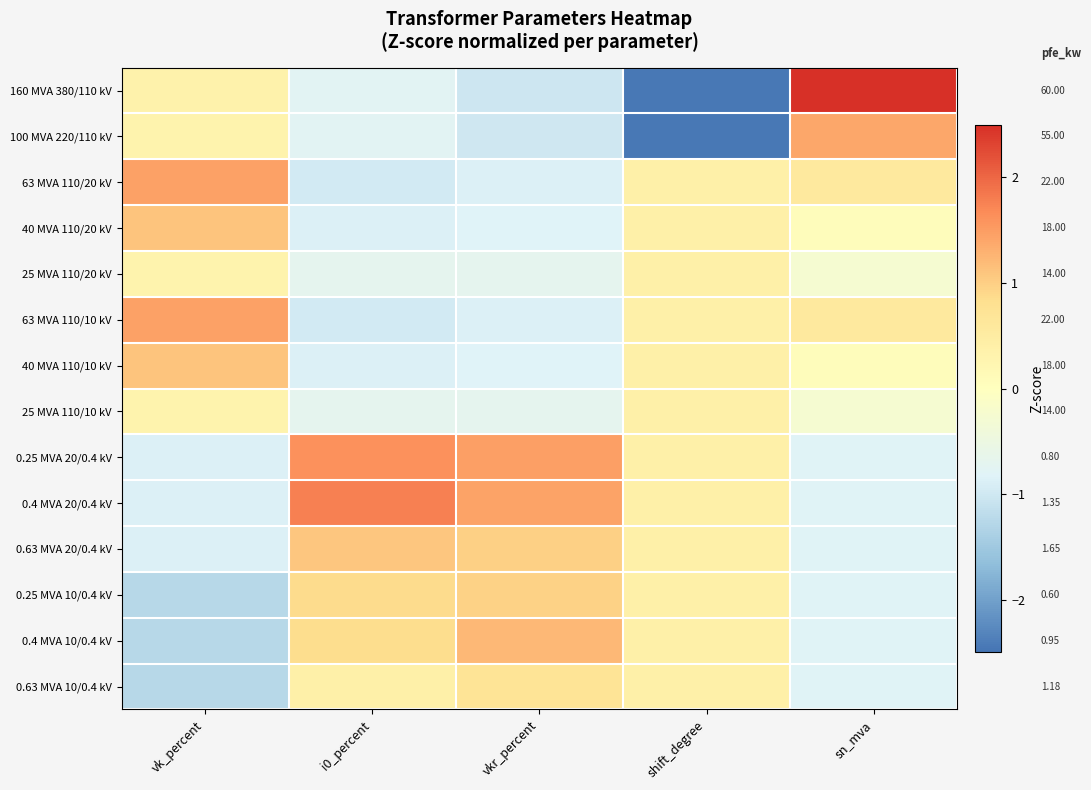

What is the maximum value for 0.25 MVA 10/0.4 kV?

1.0